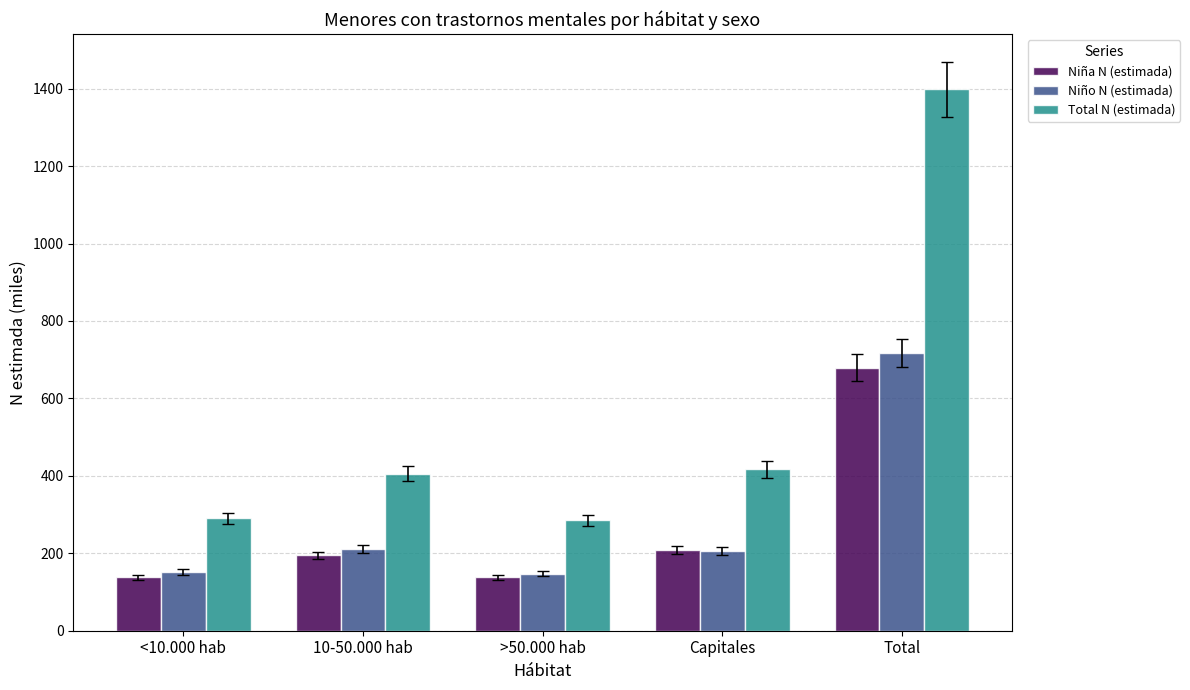

The value of Total N (estimada) at >50.000 hab is 117.3. True or false?

False